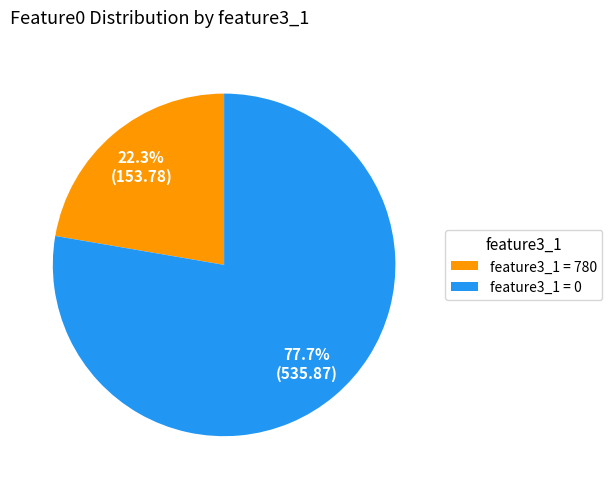

How many segments does this pie chart have?

2